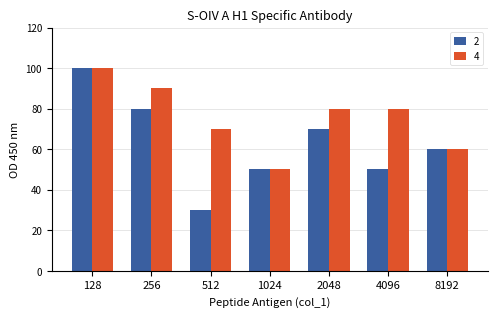

Which series has the largest range (max minus min)?

2